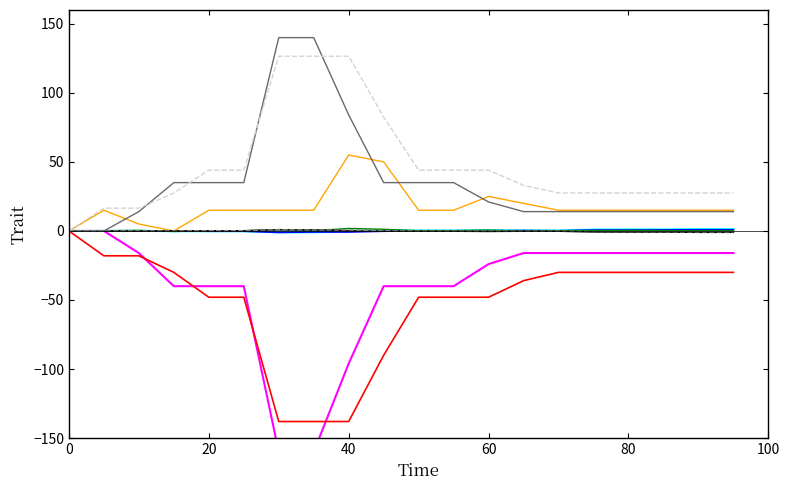

How many values in the Latitude (col5) series exceed 20?

10